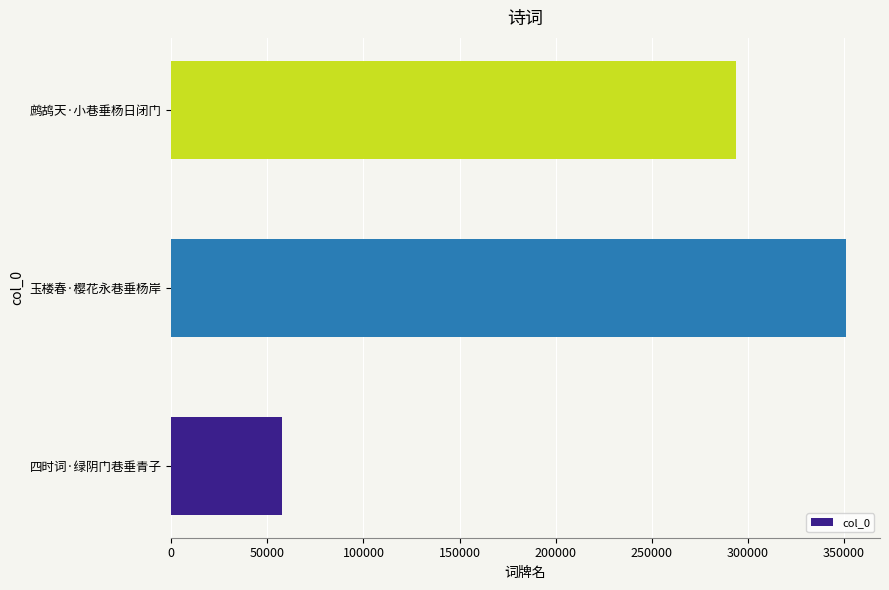

What is the difference between the maximum and second lowest values?

57126